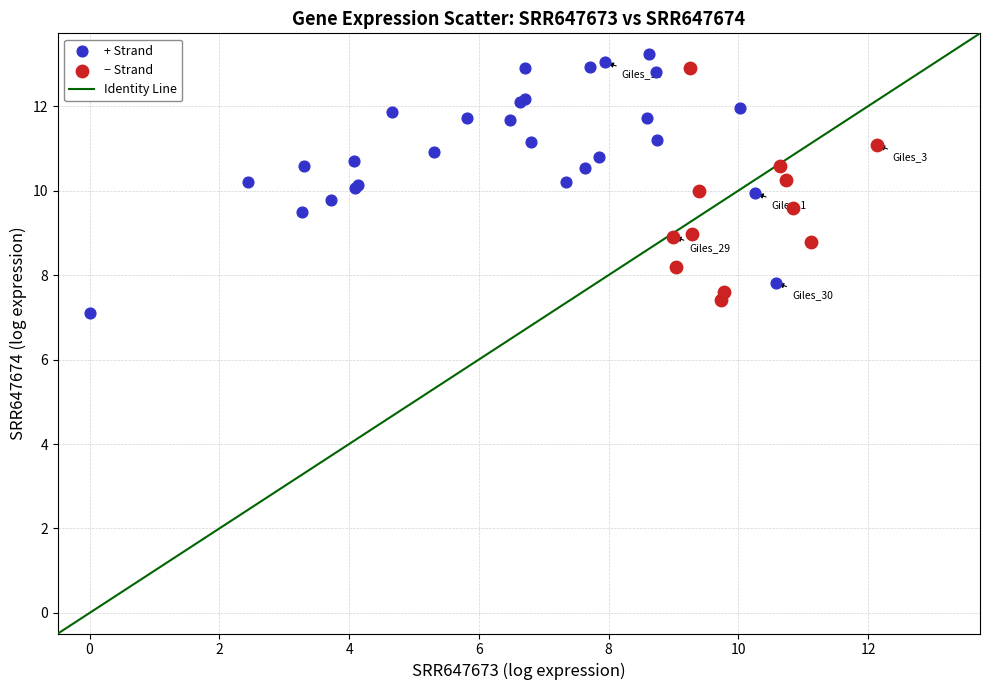

Which series reaches the maximum Y coordinate?

+ Strand